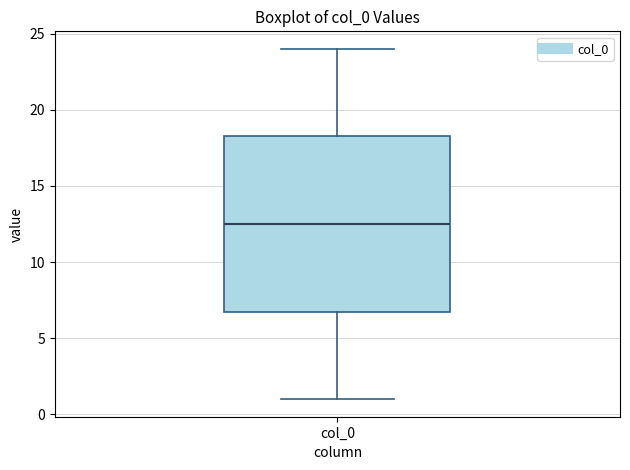

Transcribe this box plot: give where the median line is, the range the box spans, and where the two whiskers end, as read against the y-axis. The values are not printed on the chart, so give them approximately, as read against the axis.

median 12.5, box 7.0 to 18.5, whiskers 1.0 to 24.0